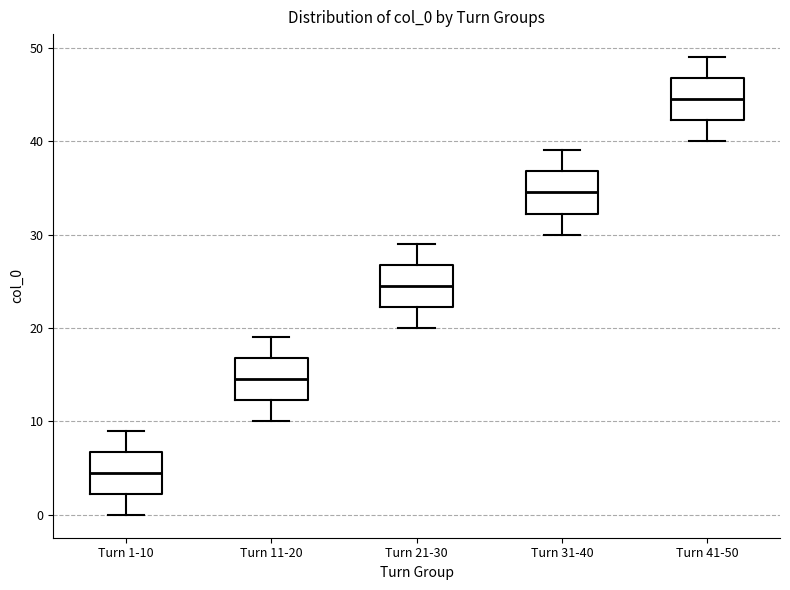

Reading left to right, read every box against the y-axis: the position of its median line, the range the box covers, and the ends of its whiskers. The values are not printed on the chart, so give them approximately, as read against the axis.

Turn 1-10: median 5, box 2 to 7, whiskers 0 to 9
Turn 11-20: median 15, box 12 to 17, whiskers 10 to 19
Turn 21-30: median 25, box 22 to 27, whiskers 20 to 29
Turn 31-40: median 35, box 32 to 37, whiskers 30 to 39
Turn 41-50: median 45, box 42 to 47, whiskers 40 to 49